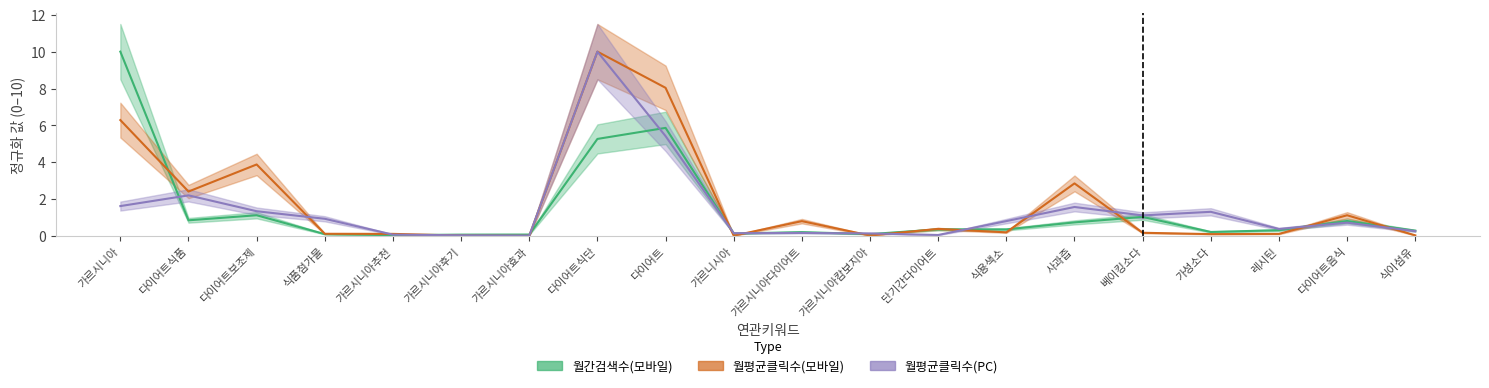

What is the total value across all series at 가르시니아다이어트?

1.2